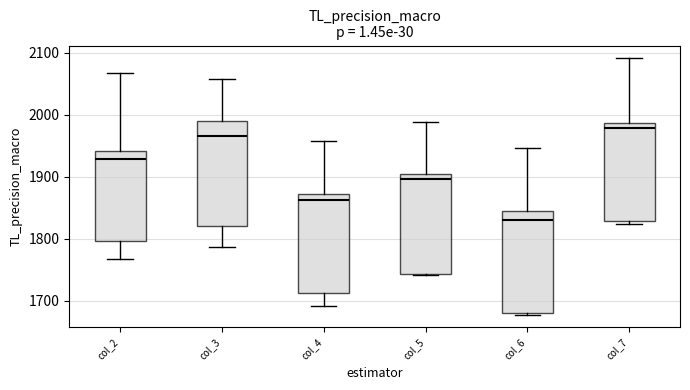

Reading left to right, read every box against the y-axis: the position of its median line, the range the box covers, and the ends of its whiskers. The values are not printed on the chart, so give them approximately, as read against the axis.

col_2: median 1930, box 1800 to 1940, whiskers 1770 to 2070
col_3: median 1970, box 1820 to 1990, whiskers 1790 to 2060
col_4: median 1860, box 1710 to 1870, whiskers 1690 to 1960
col_5: median 1900, box 1740 to 1910, whiskers 1740 to 1990
col_6: median 1830, box 1680 to 1850, whiskers 1680 to 1950
col_7: median 1980, box 1830 to 1990, whiskers 1820 to 2090